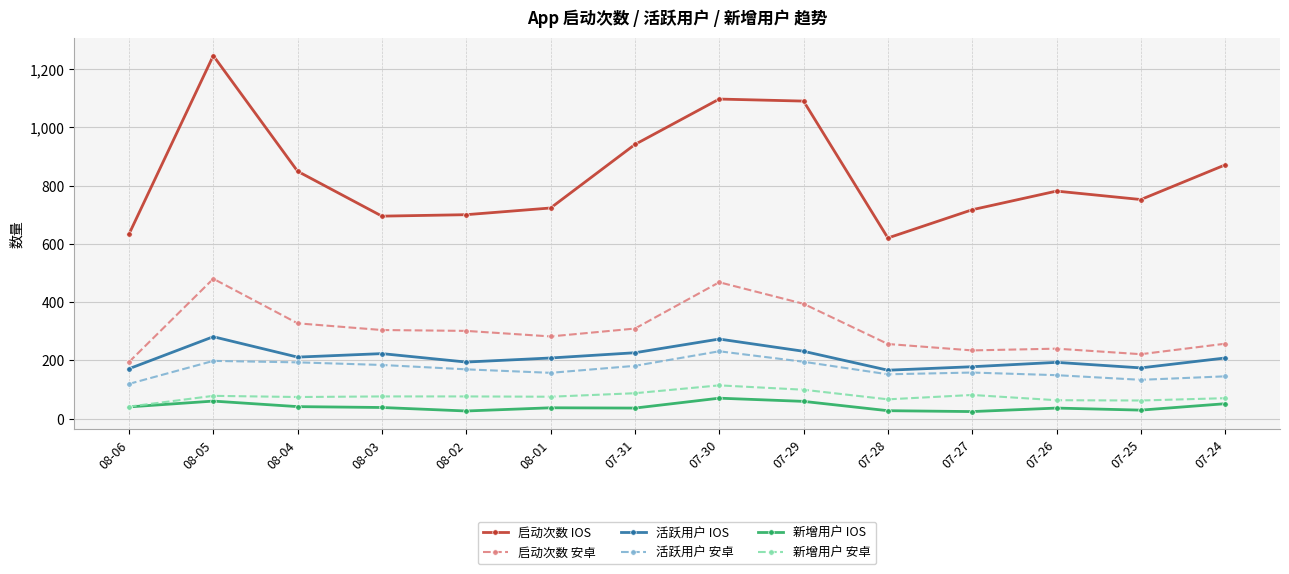

The value of 新增用户 安卓 at 08-04 is 74. True or false?

True